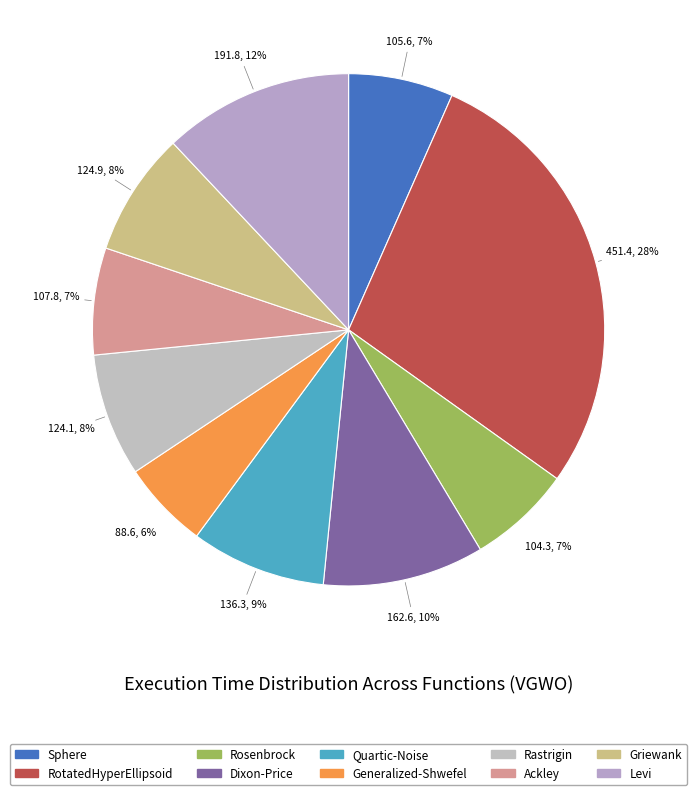

Count the number of slices in the pie.

10